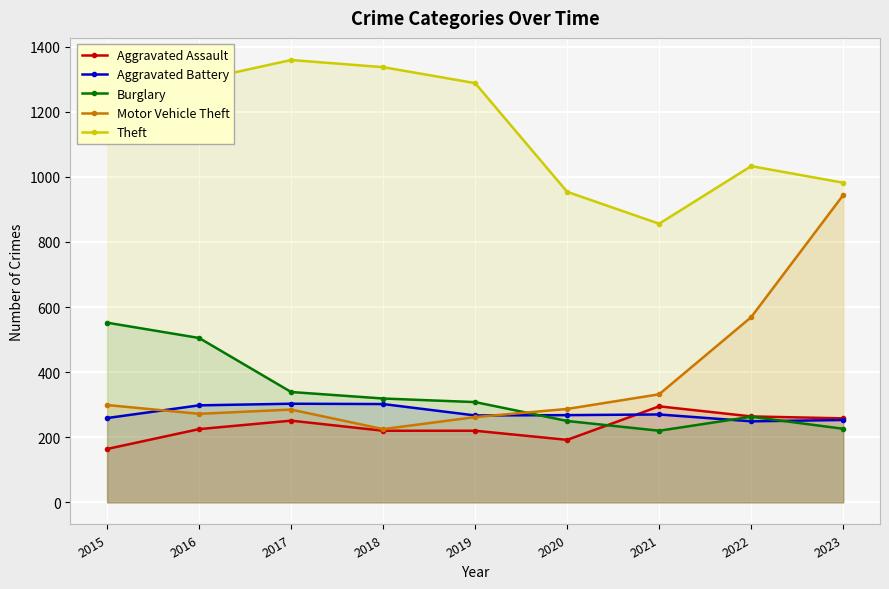

What is the difference between the Aggravated Battery values at 2023 and 2018?

49